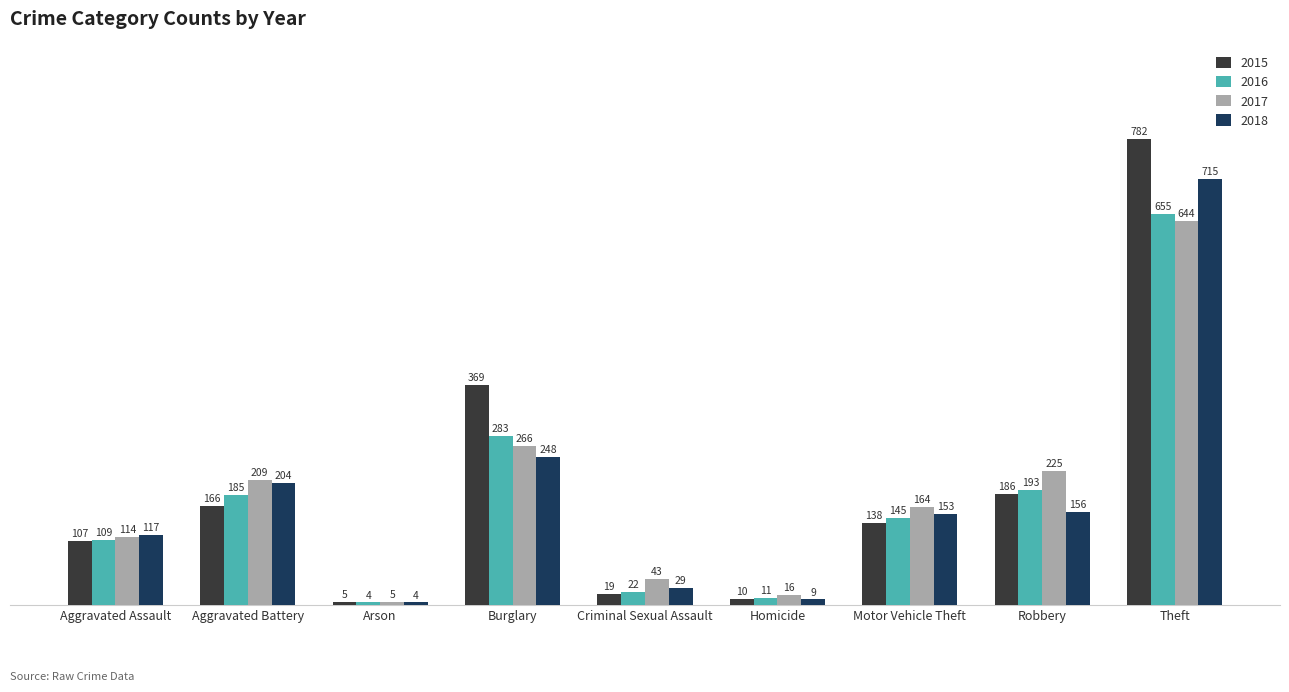

What is the lowest value of the 2016 series?

4